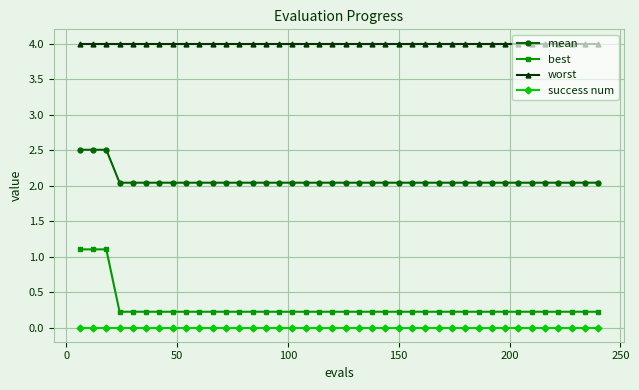

At how many categories does at least one series exceed 3?

40